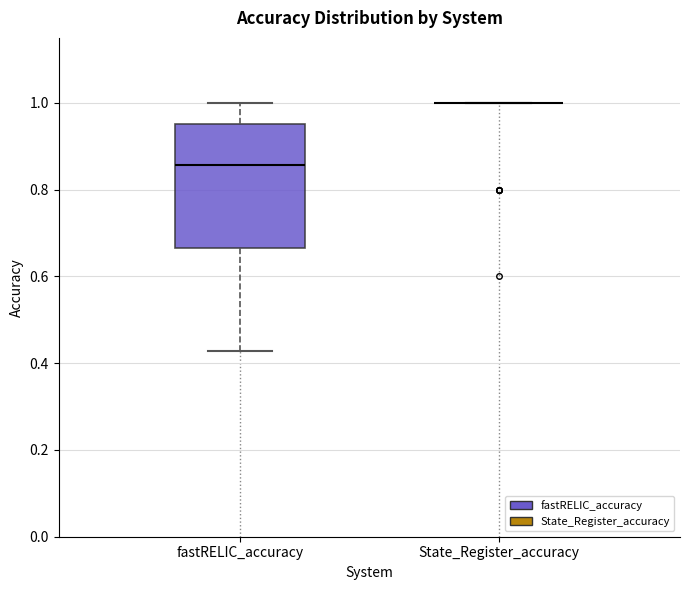

Reading left to right, transcribe this box plot: for each box, give where its median line is, the range the box spans, and where its two whiskers end, as read against the y-axis. The values are not printed on the chart, so give them approximately, as read against the axis.

fastRELIC_accuracy: median 0.86, box 0.66 to 0.96, whiskers 0.42 to 1.00
State_Register_accuracy: box collapsed to a line at 1.00, whiskers 1.00 to 1.00